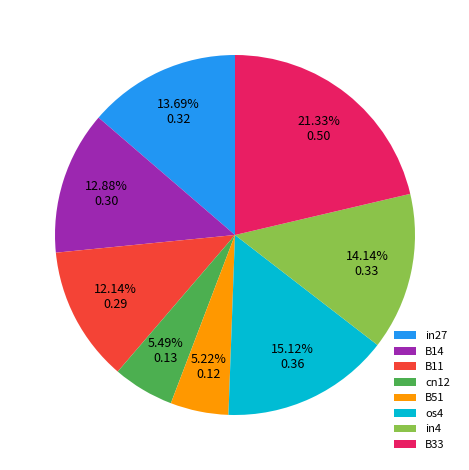

The B14 slice represents 5% of the pie. True or false?

False